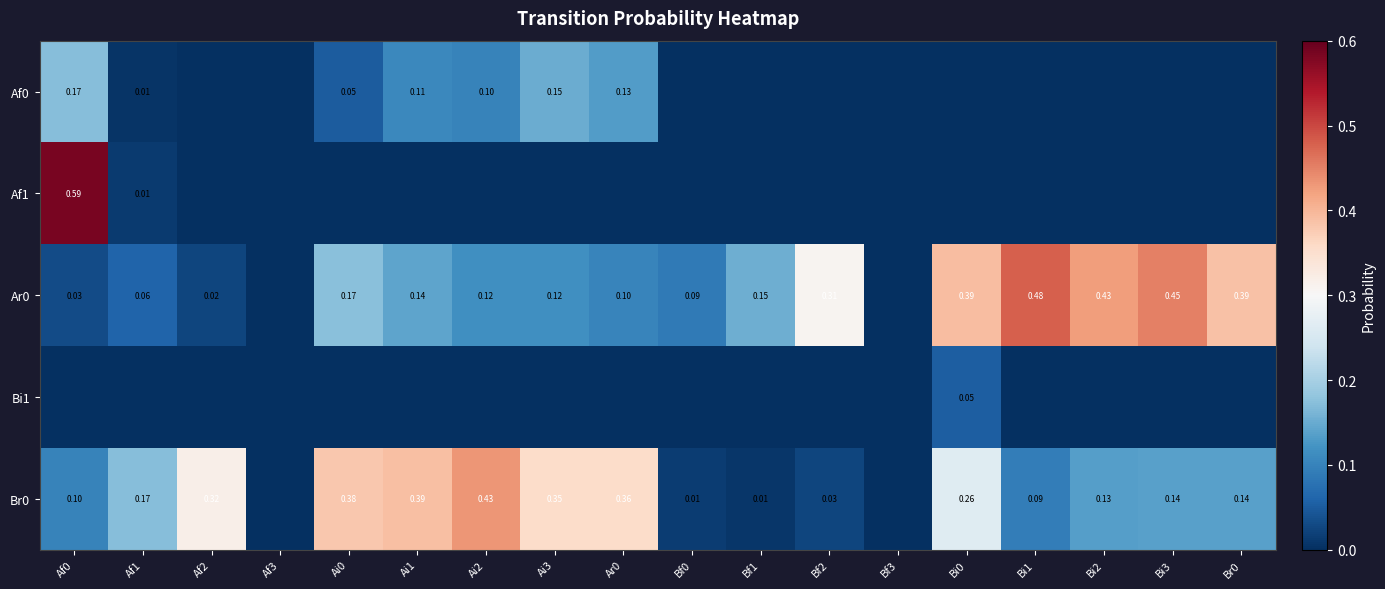

At which category does the chart reach its minimum across all series?

Af2